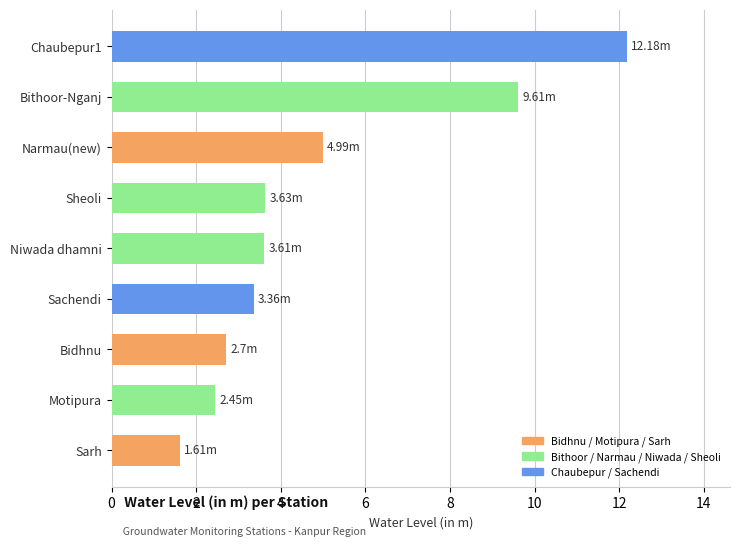

What is the change in value from Narmau(new) to Sarh?

-3.4